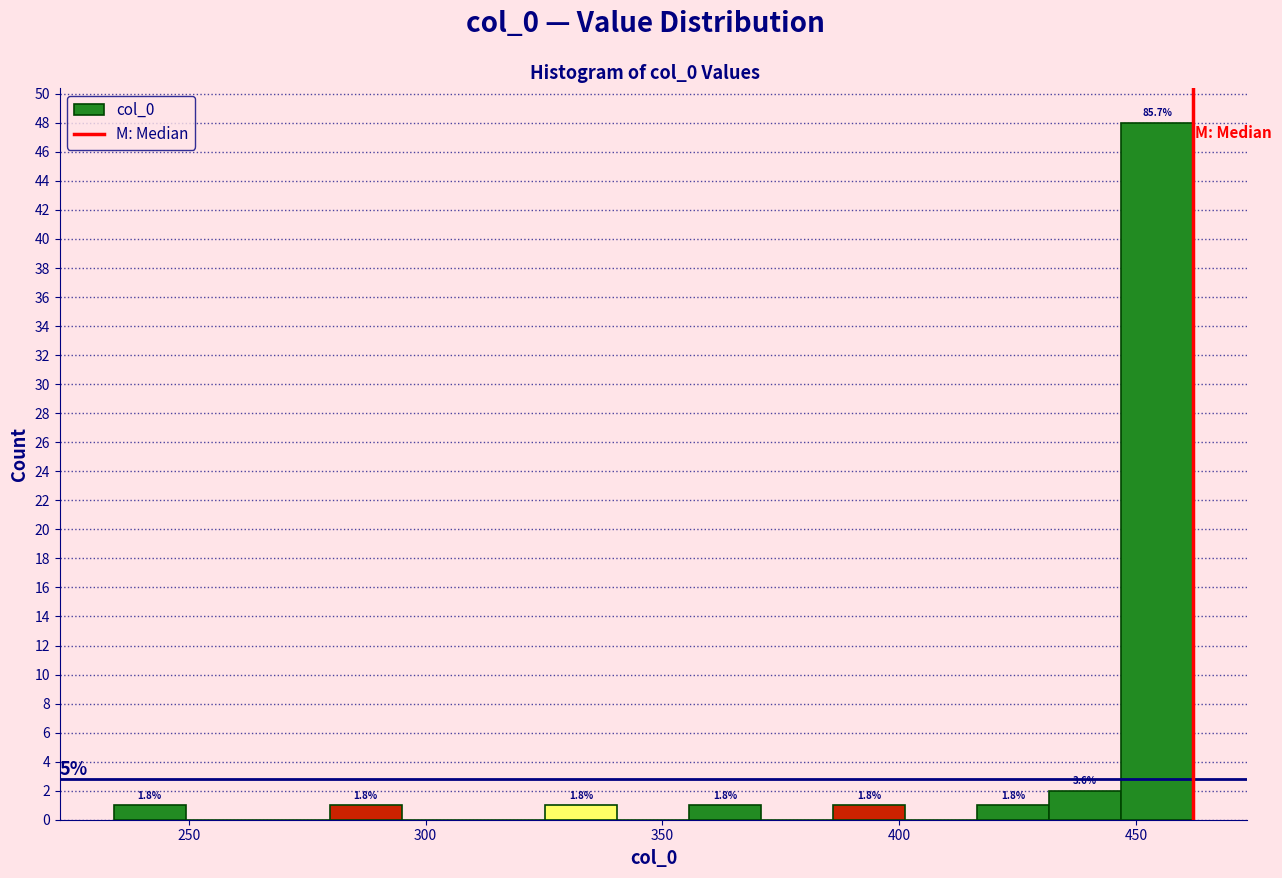

Around what value on the x-axis is the tallest bar? Give the approximate position of its centre, as read against the axis.

455